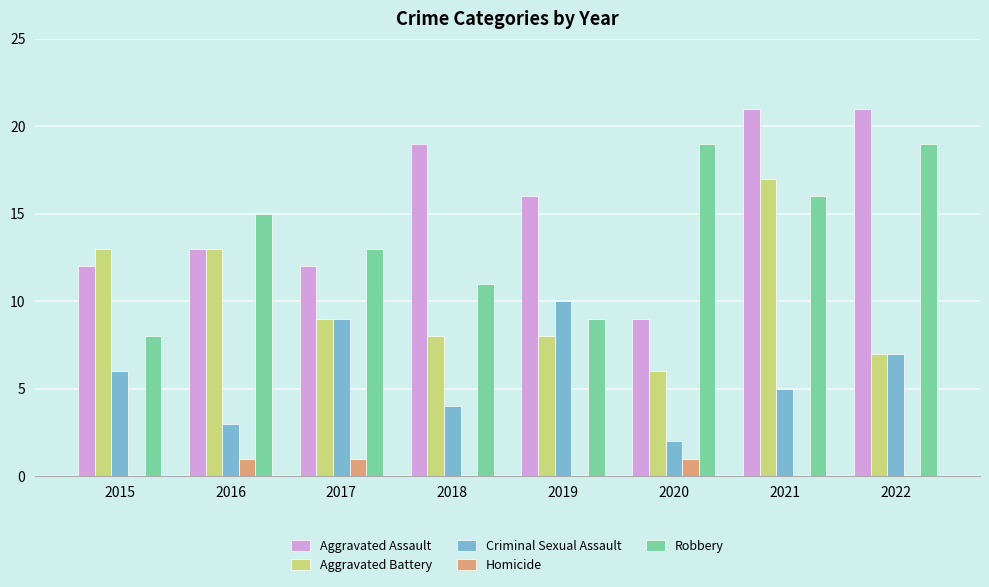

What is the sum of the Aggravated Battery values at 2021 and 2019?

25